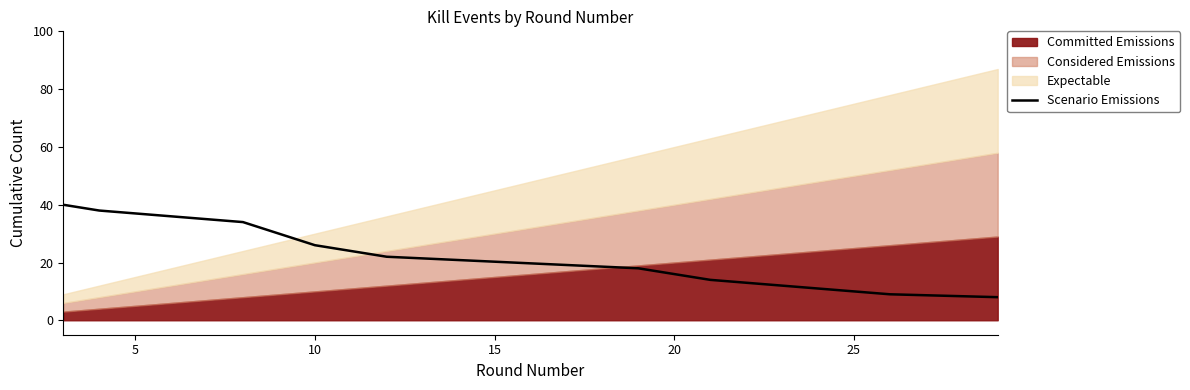

What is the maximum value for Scenario Emissions?

40